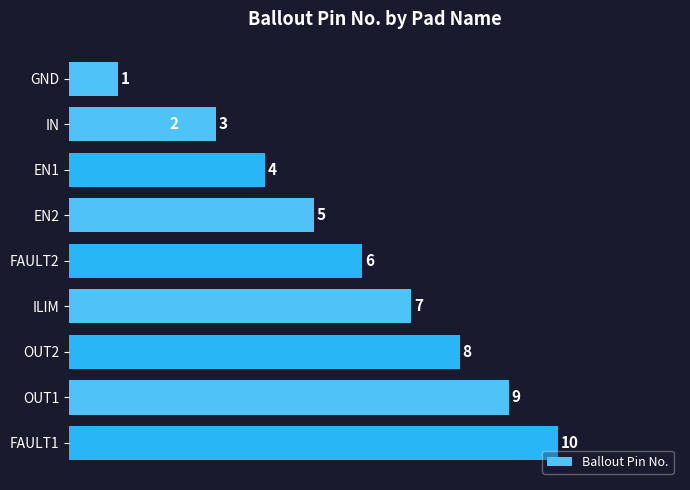

Count the values in the range 3 to 8.

6